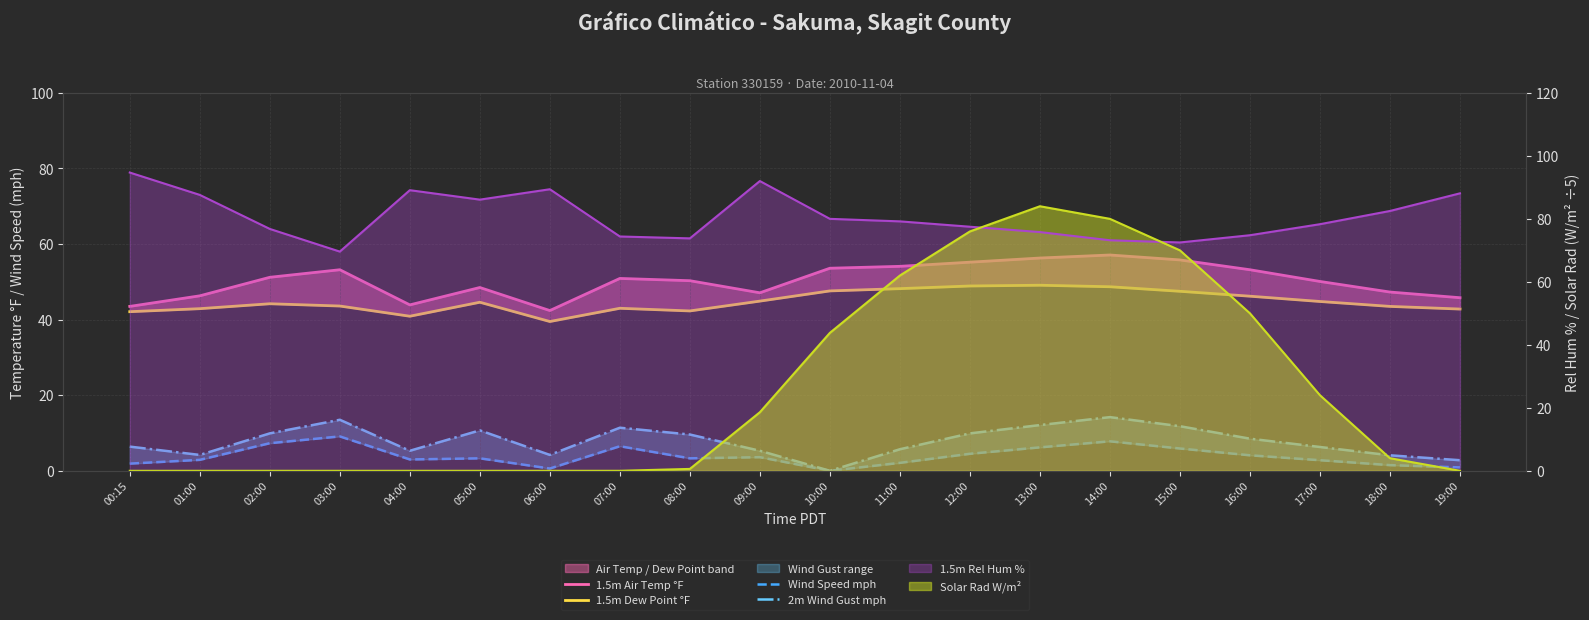

True or false: 1.5m Air Temp °F has a value of 80.0 at 14:00.

False